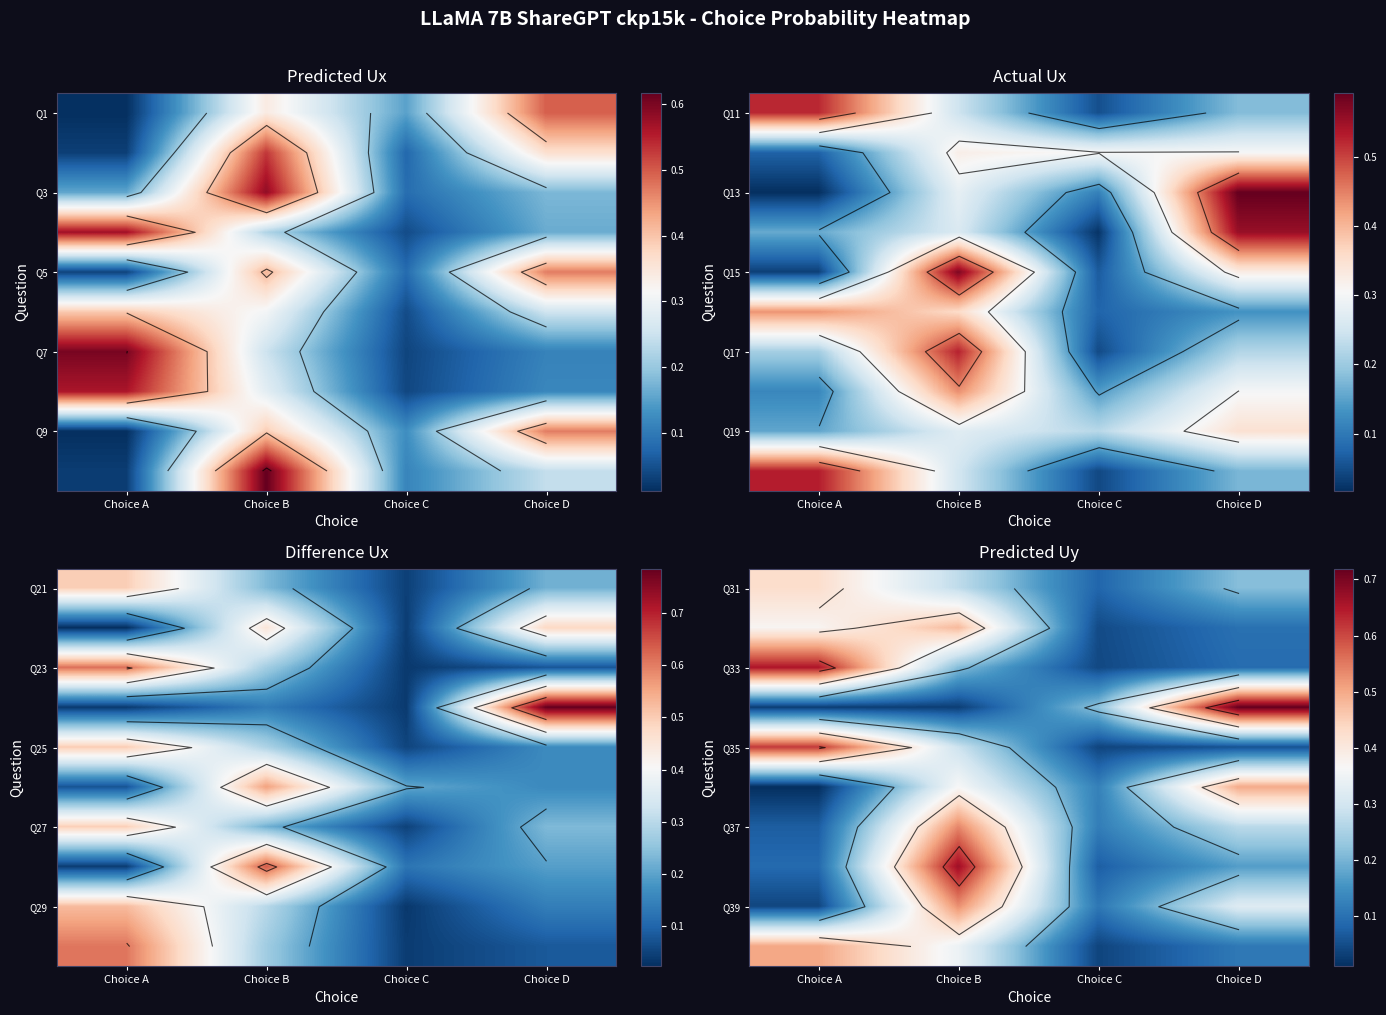

The Q31 series shows 0.0 at Choice C. True or false?

False